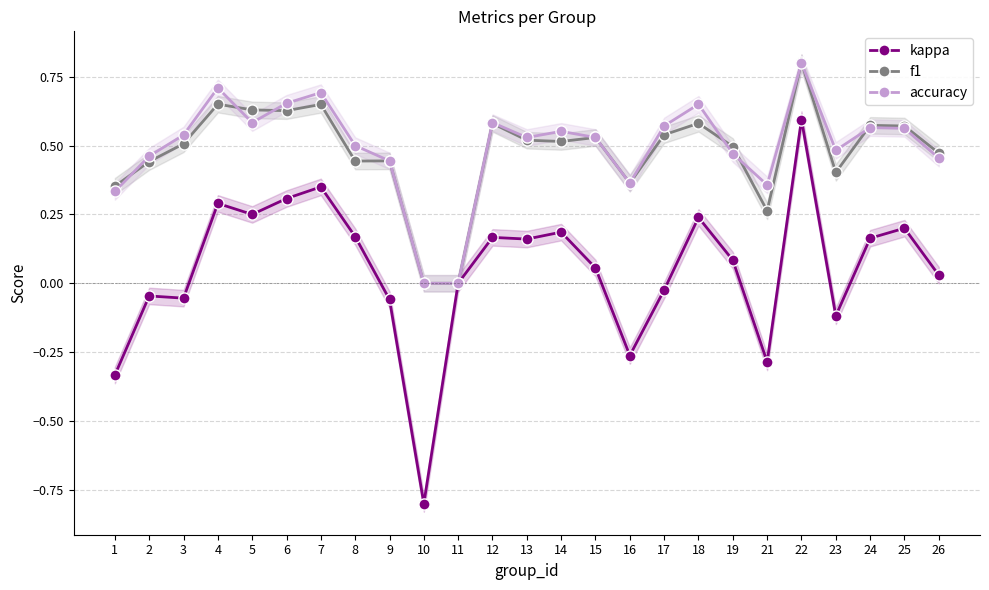

At which category is the sum across all series the highest?

22